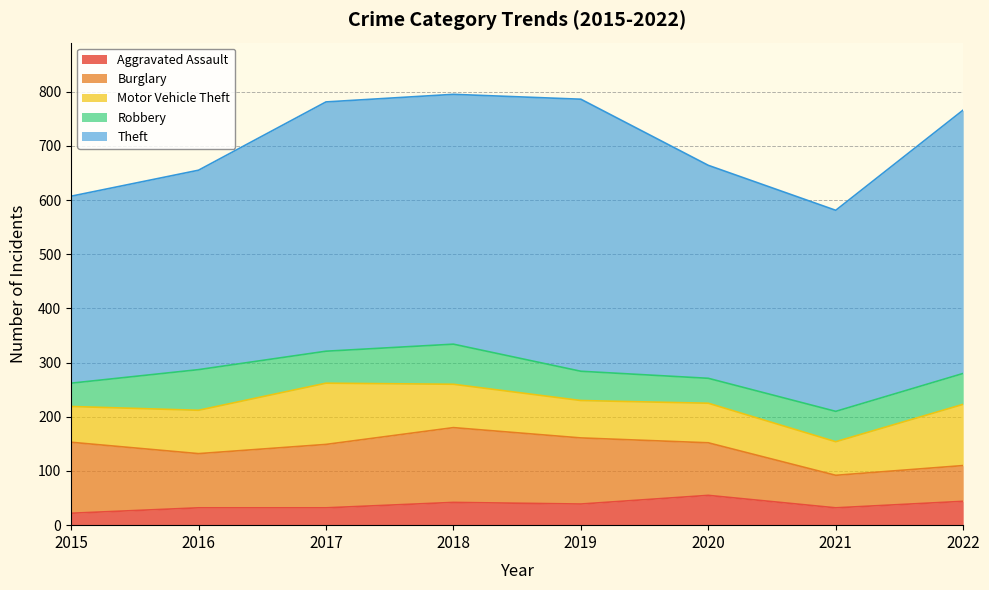

True or false: Theft has a value of 818 at 2018.

False